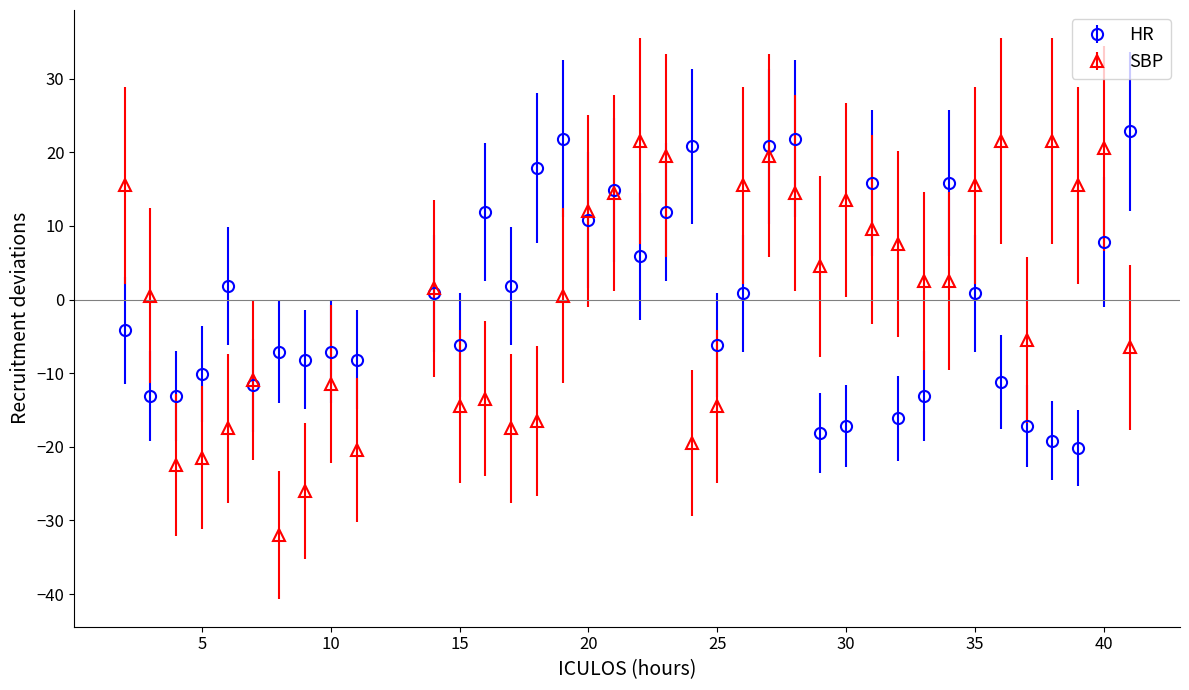

True or false: HR has more than 2 interior local peaks.

True